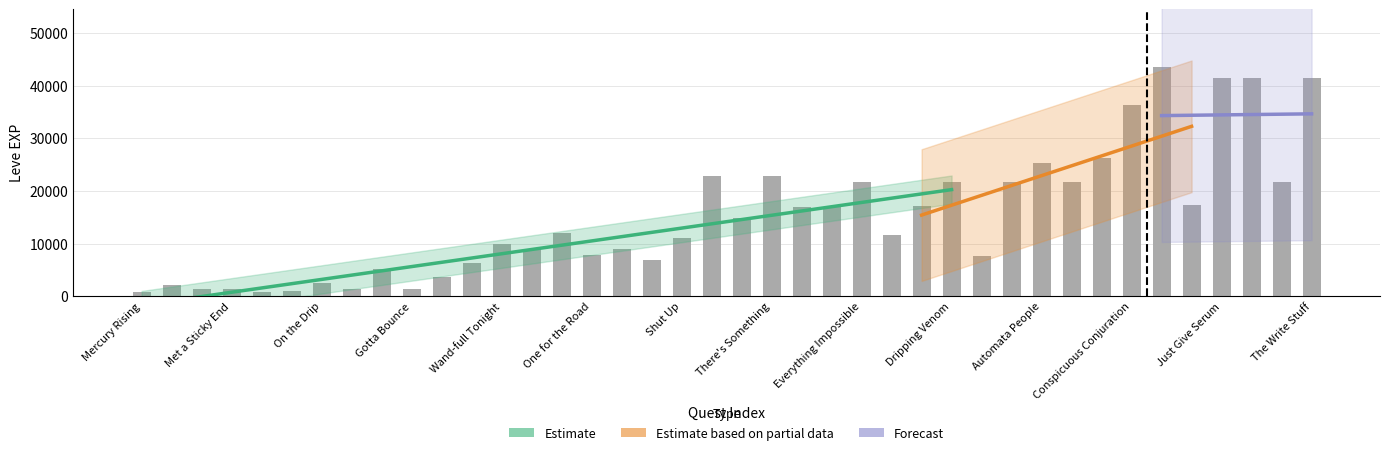

List the labels in order of value, largest first.

Left Hand In, Just Give Serum, Riches' Brew, The Write Stuff, Conspicuous Conjuration, Sophomore Slump, Automata People, Book Hard Place, There's Something, Stuck Moment, Glazed Confused, Everything Impossible, Dripping Venom, Hush Little Wailer, Wailers' First Law, Writing Not Wall, Sanity Points, Devil Take, Kiss of Life, Using Arcane Powers, Don't Forget Meds, Shut Up, Wand-full Tonight, Morning Glass, You Grow Girl, One for the Road, Blind Man's Bluff, Unbreak My Heart, The Hexster, Whispering Maple, Don't Be So Tallow, On the Drip, One for the Books, Distill My Heart, Gotta Bounce, Root Rush, Met a Sticky End, The Bleat Is On, Mercury Rising, Days of Chunder